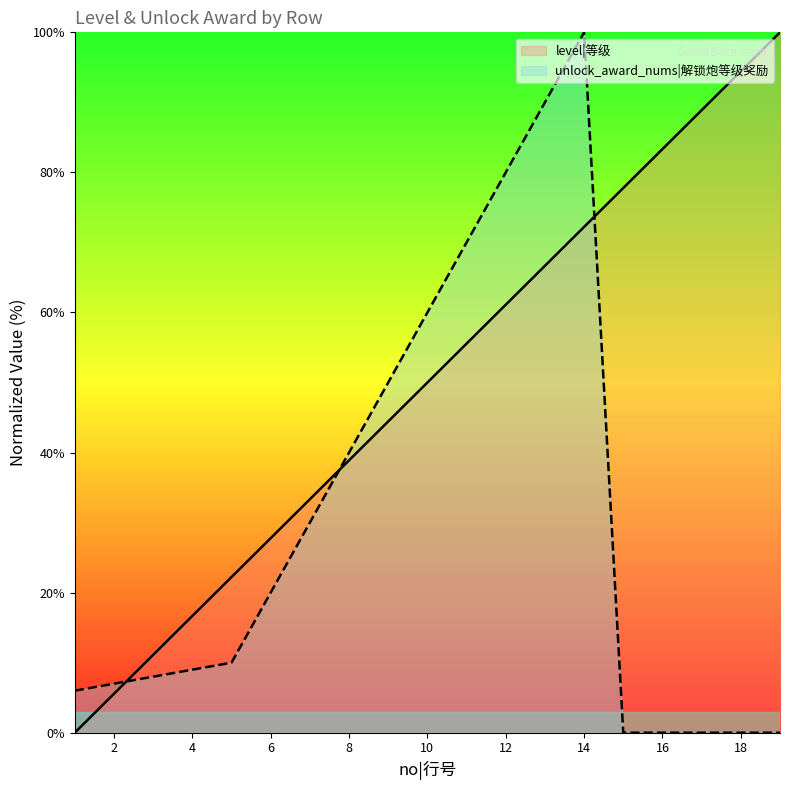

True or false: unlock_award_nums has a value of 70.0 at 11.

True